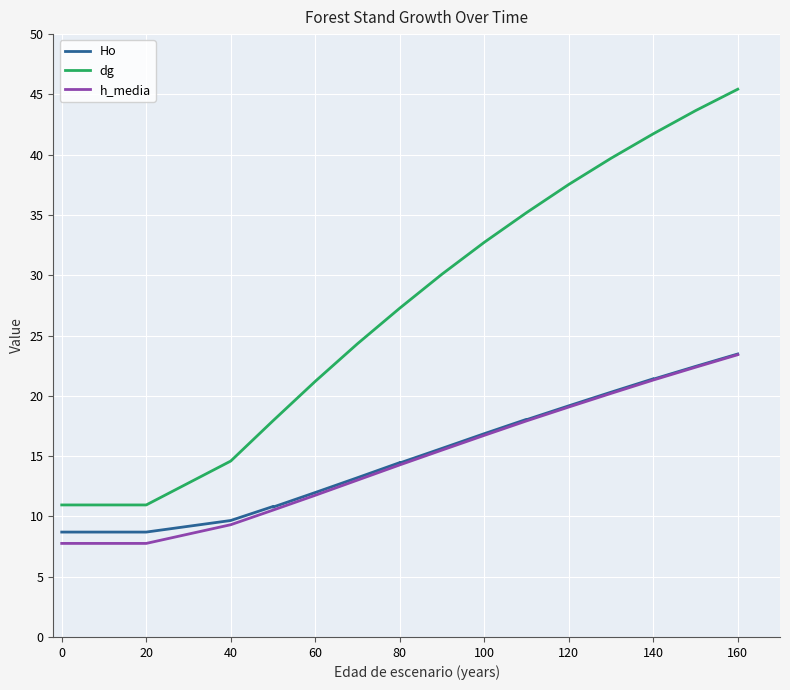

What is the minimum value shown in the chart?

7.8